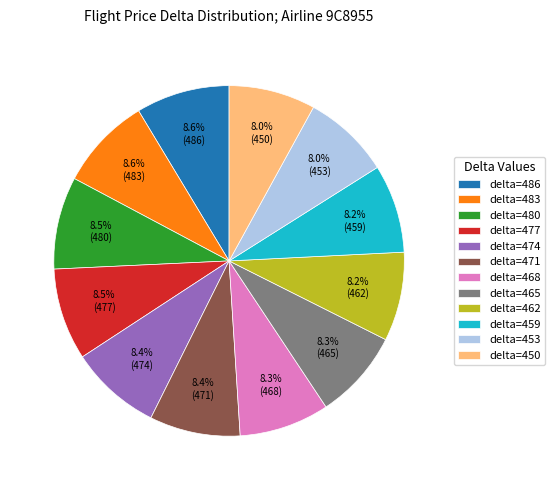

Approximately how many times larger is the value at delta=477 compared to delta=453?

1.1